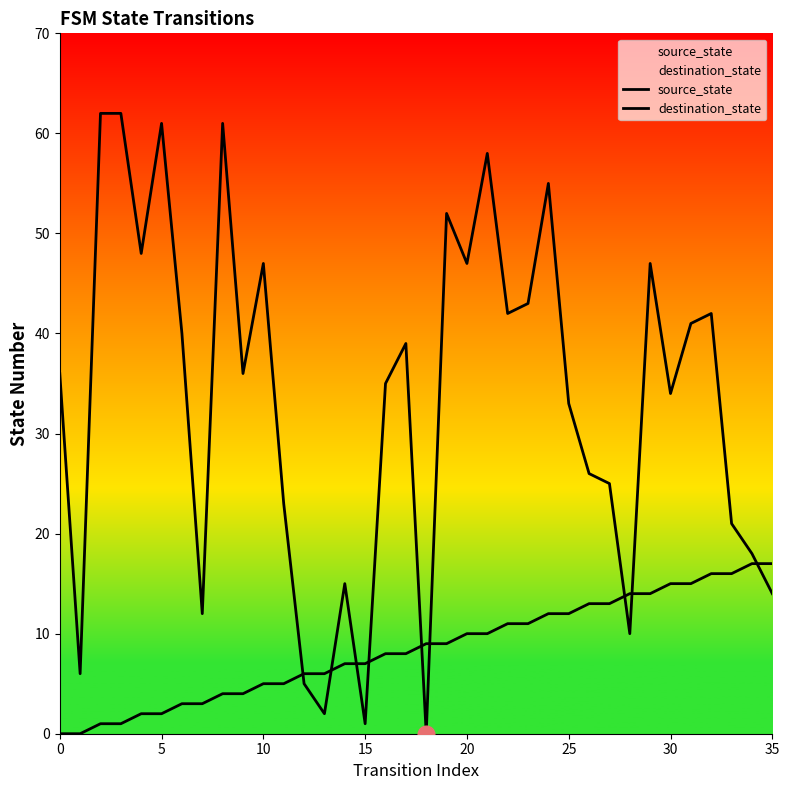

Which category has the lowest value in the destination_state series?

18